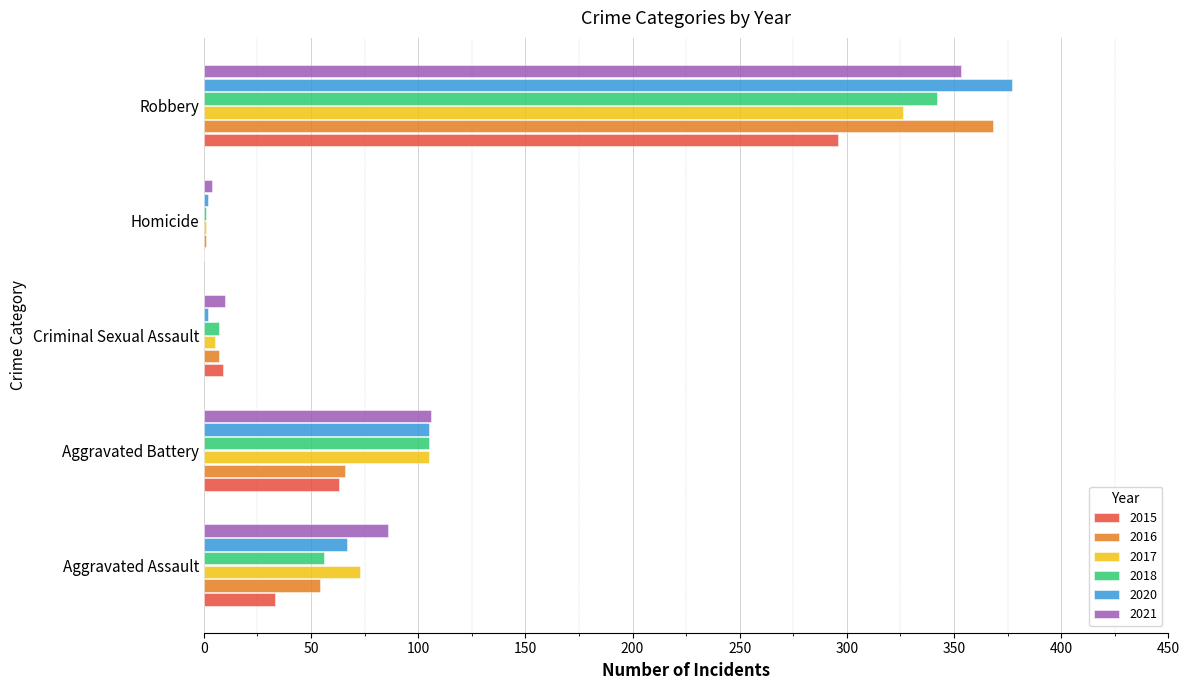

Count the number of data series in this chart.

6